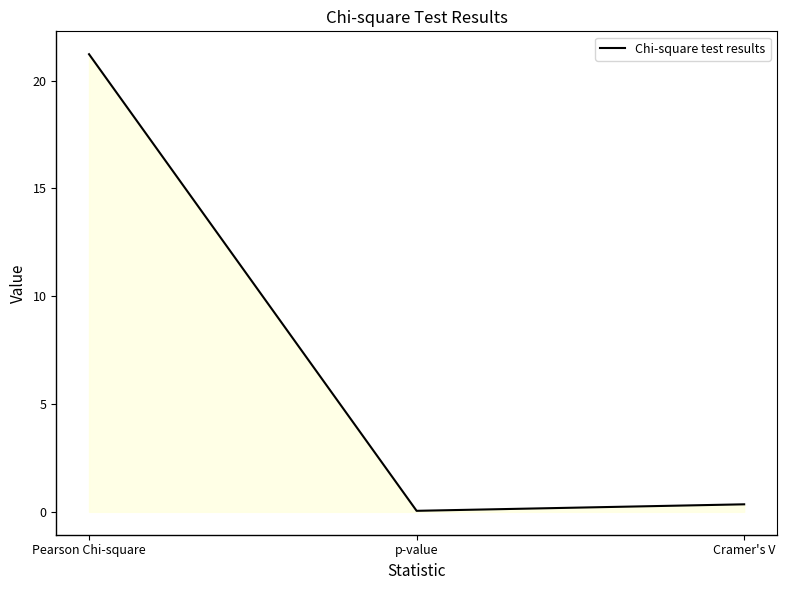

What position from the right is p-value?

2